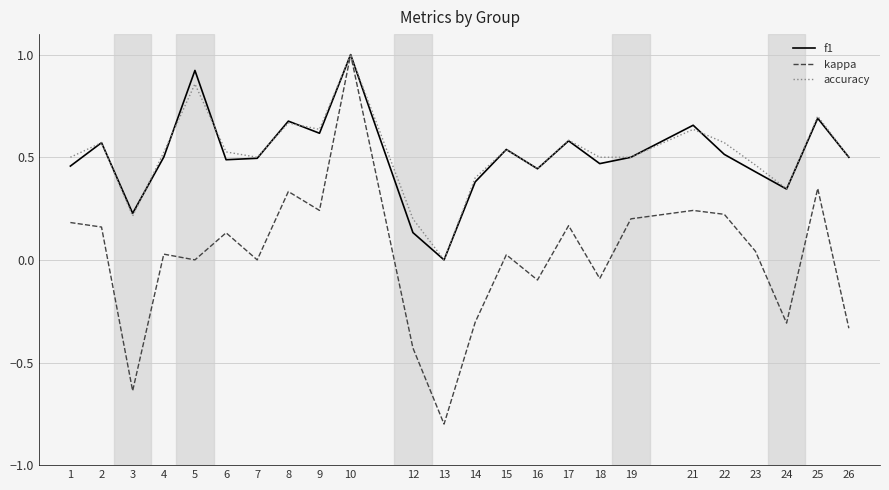

Does the chart have visible grid lines?

Yes